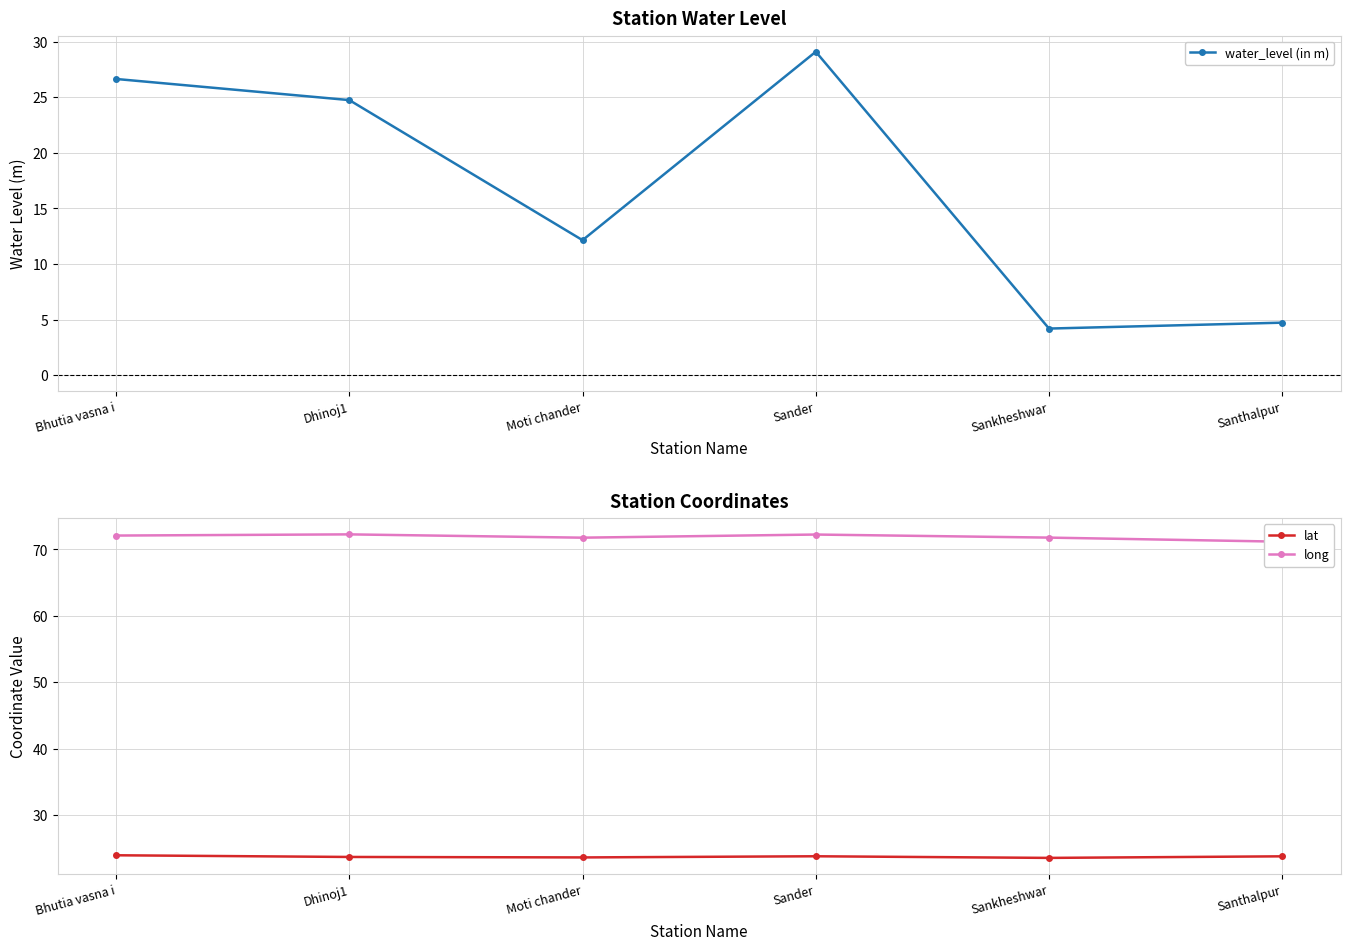

True or false: lat and long cross at least once.

False